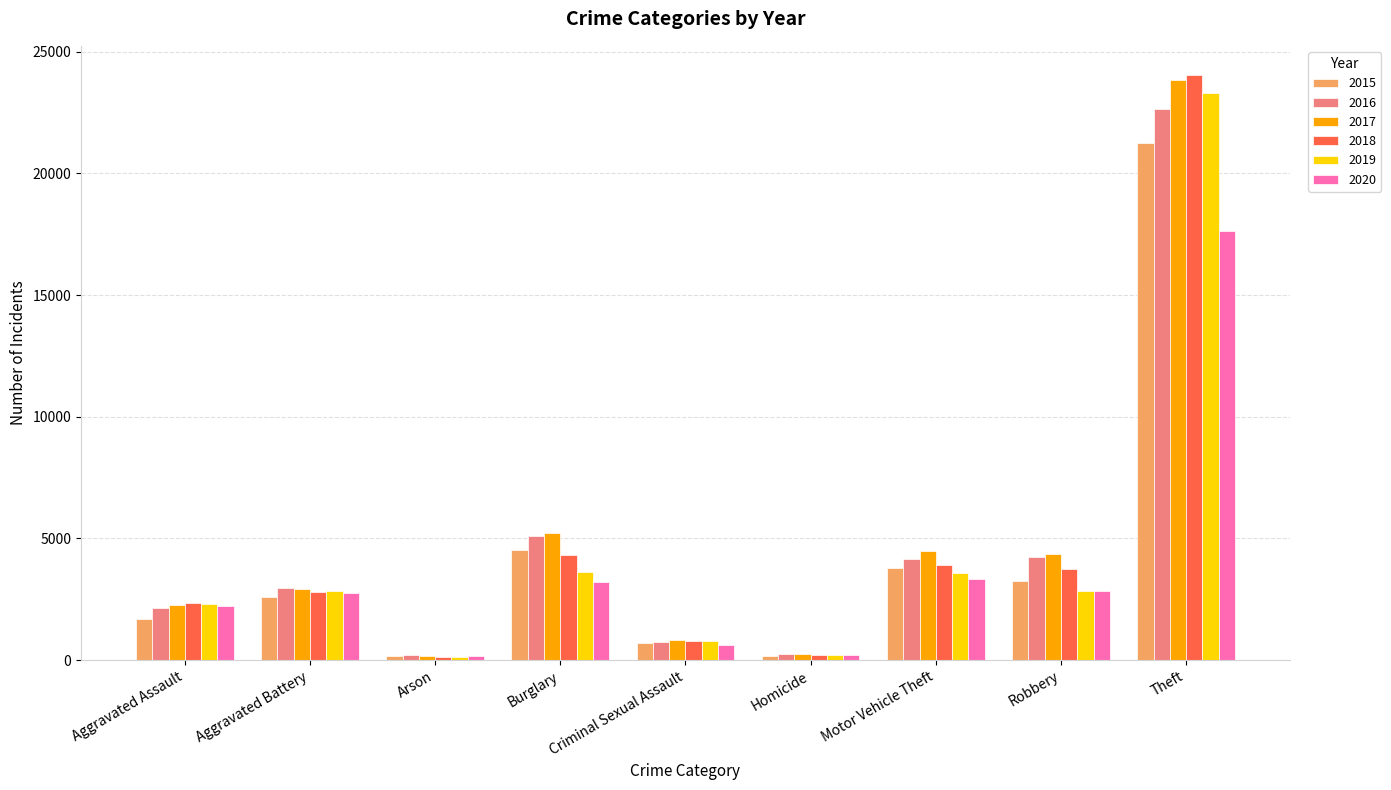

Which series has the widest spread of values?

2018